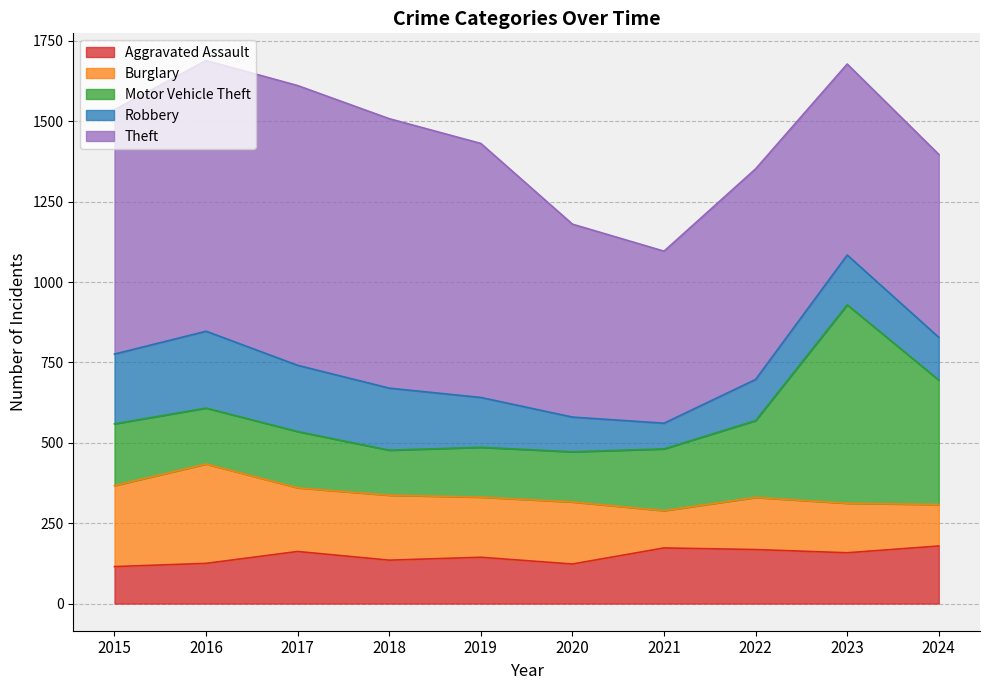

What are all the series names shown in the legend?

Aggravated Assault, Burglary, Motor Vehicle Theft, Robbery, Theft